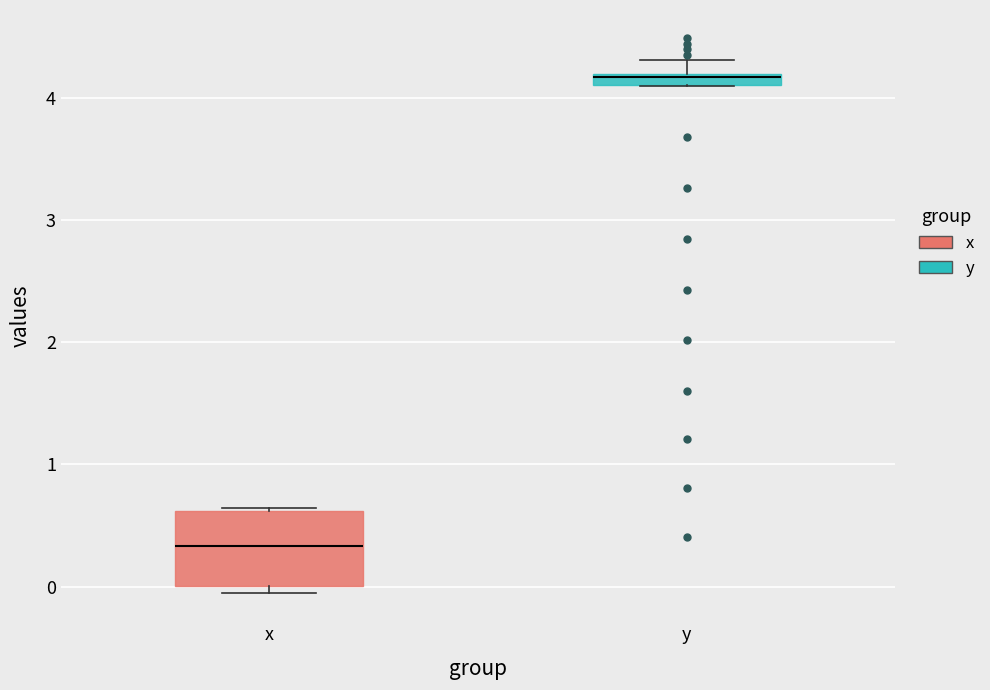

Comparing the boxes themselves (not the whiskers), which one is the tallest?

x